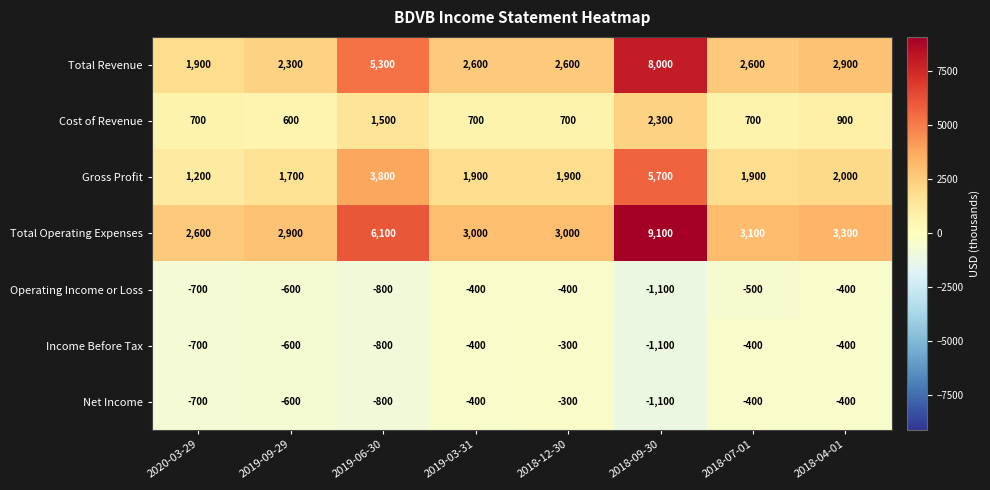

Count the number of data series in this chart.

7